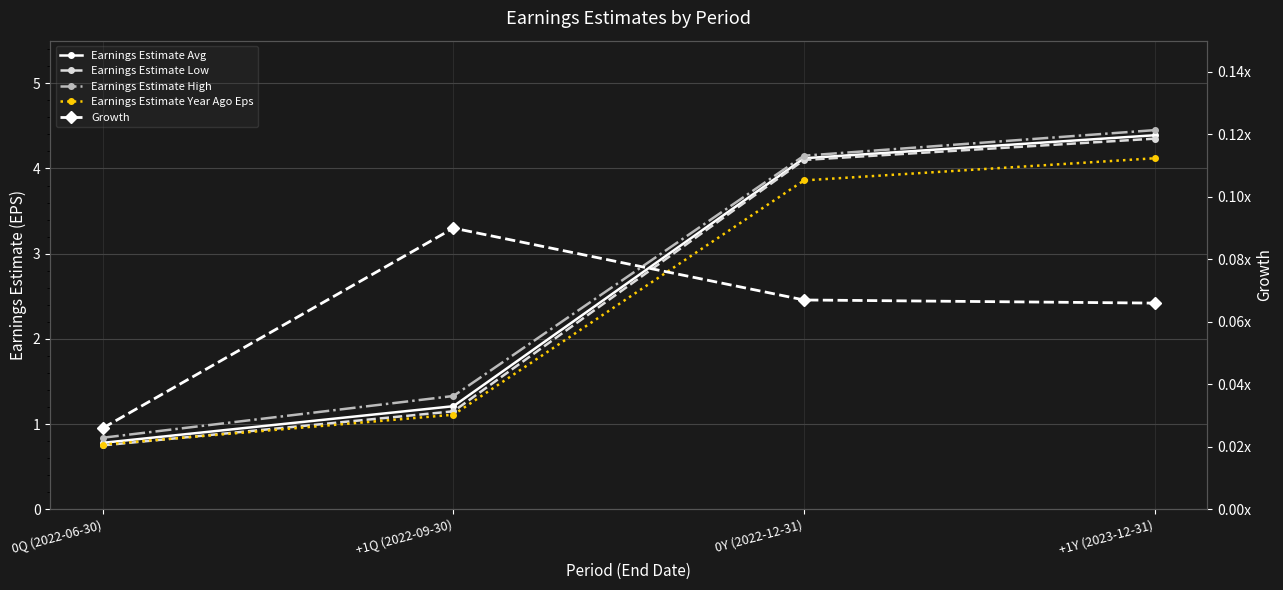

True or false: Earnings Estimate Avg and Earnings Estimate High intersect in this chart.

False